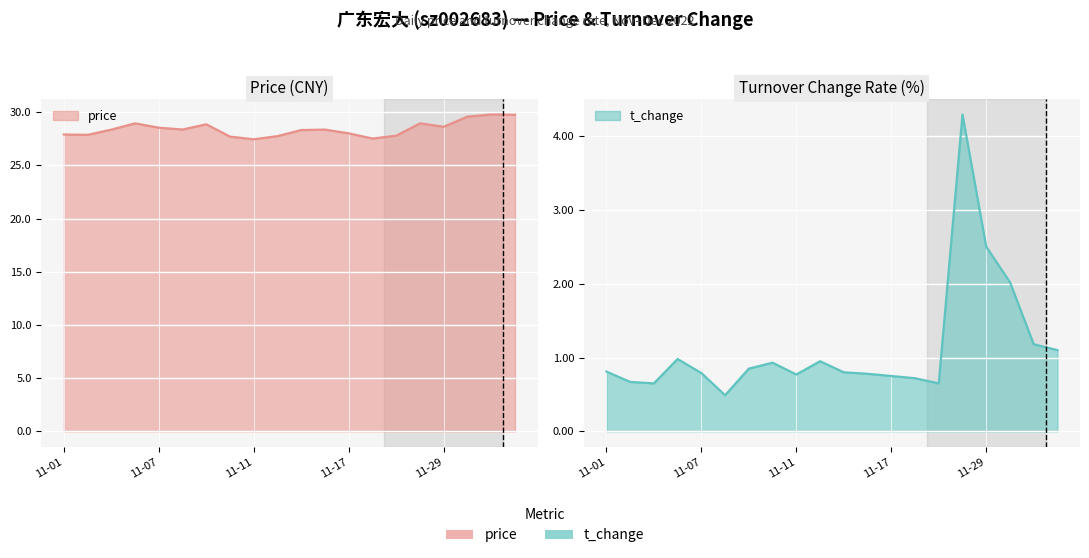

The value of t_change at 2022-11-04 is 0.4. True or false?

False